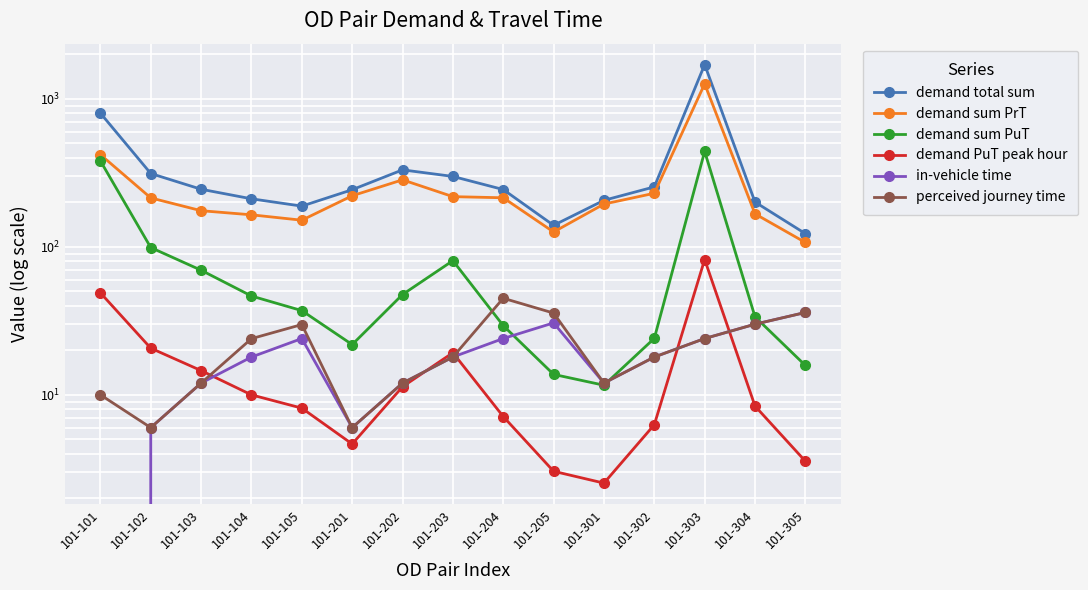

What is the difference between the second highest and second lowest values in the demand sum PrT series?

293.5